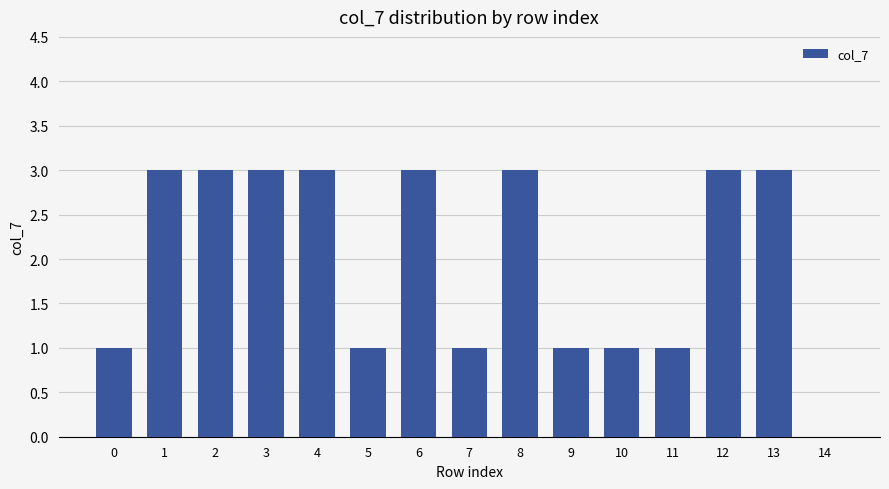

Is it true that the value at 8 is 5?

False